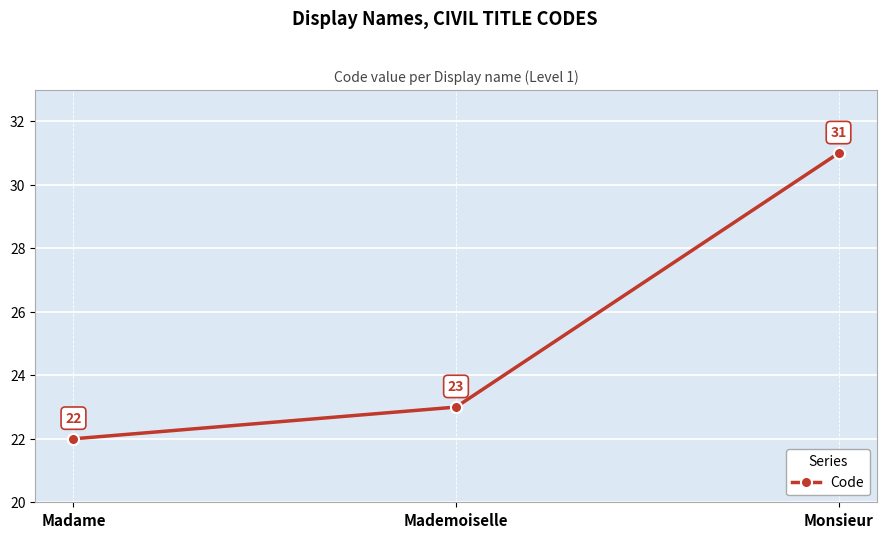

What is the difference between the values at Monsieur and Madame?

9